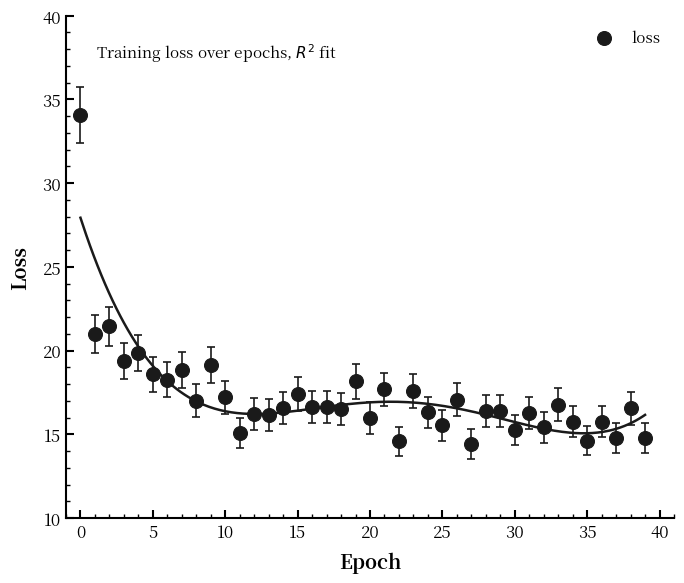

What is the range of Y values (max minus min)?

19.6